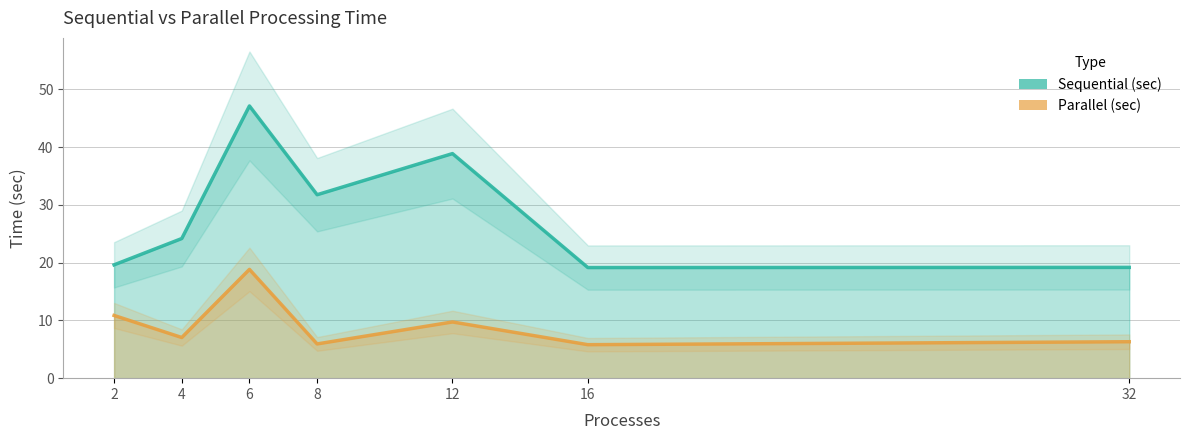

True or false: Sequential (sec) and Parallel (sec) intersect in this chart.

False